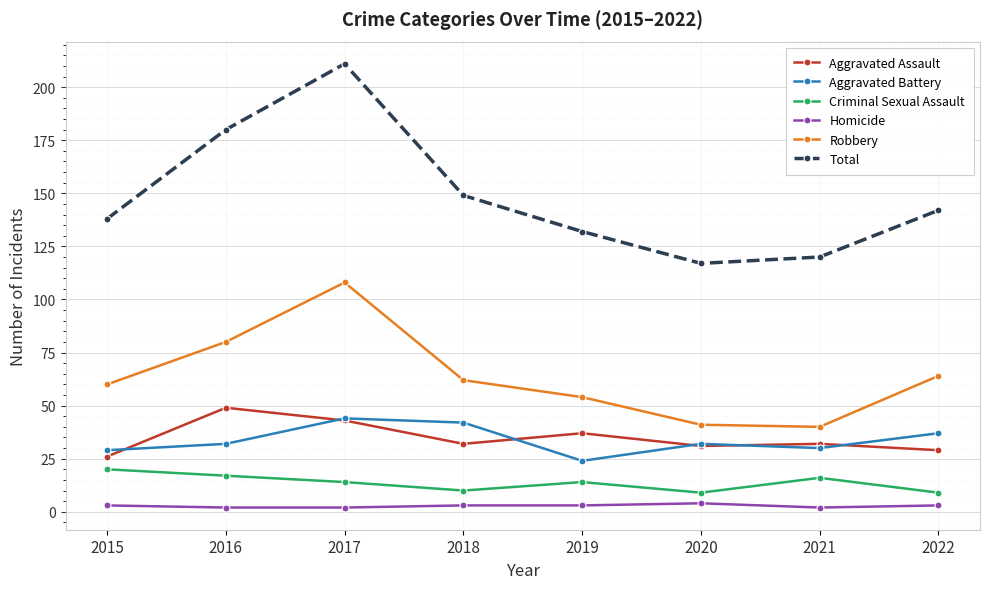

Which series has the largest total across all categories?

Total